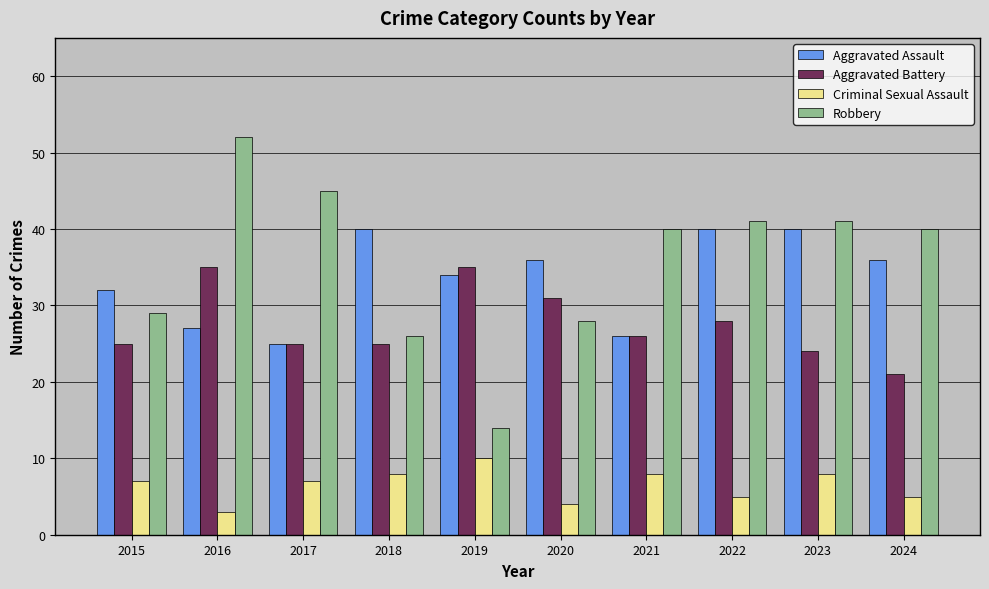

Count the Criminal Sexual Assault values in the range 5 to 8.

7